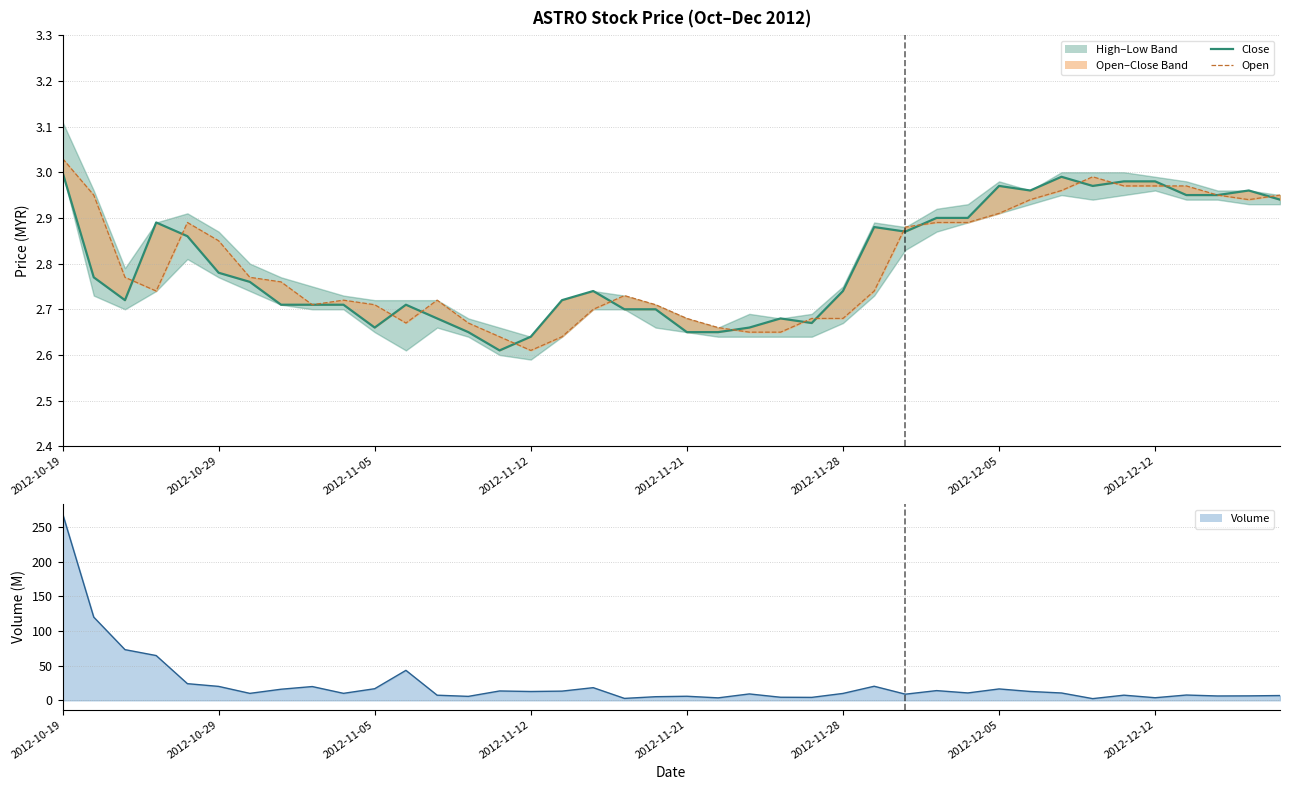

How many times do close and open cross each other?

15